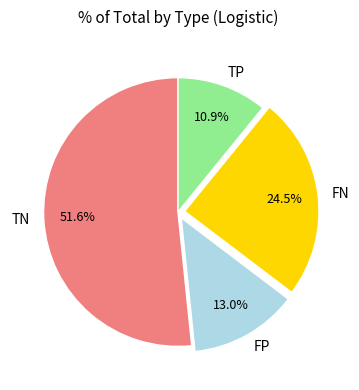

What is the majority slice?

TN